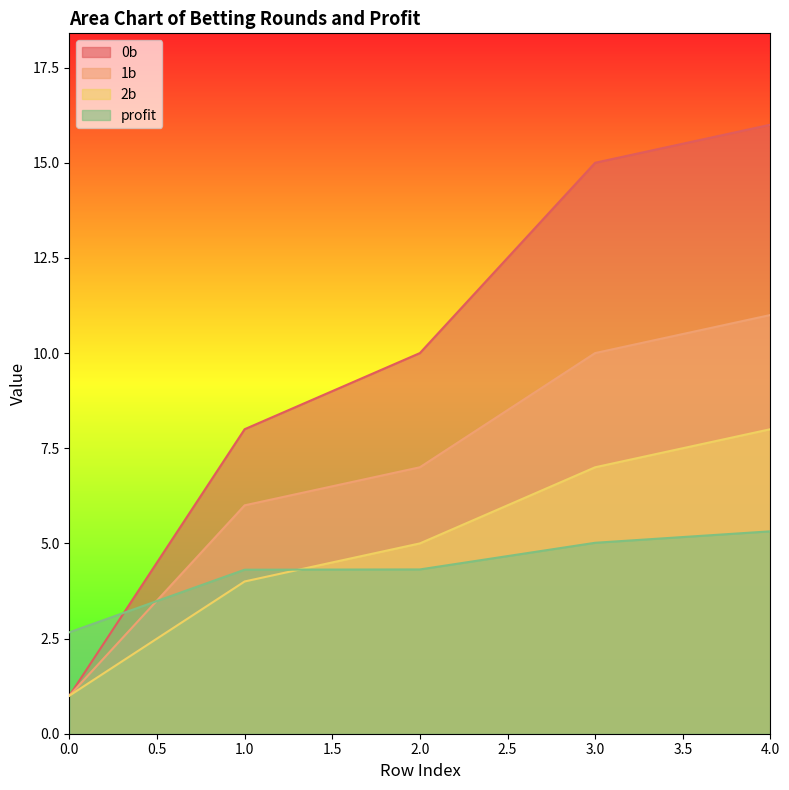

What is the value of the 0b point at the 1st from the left?

1.0